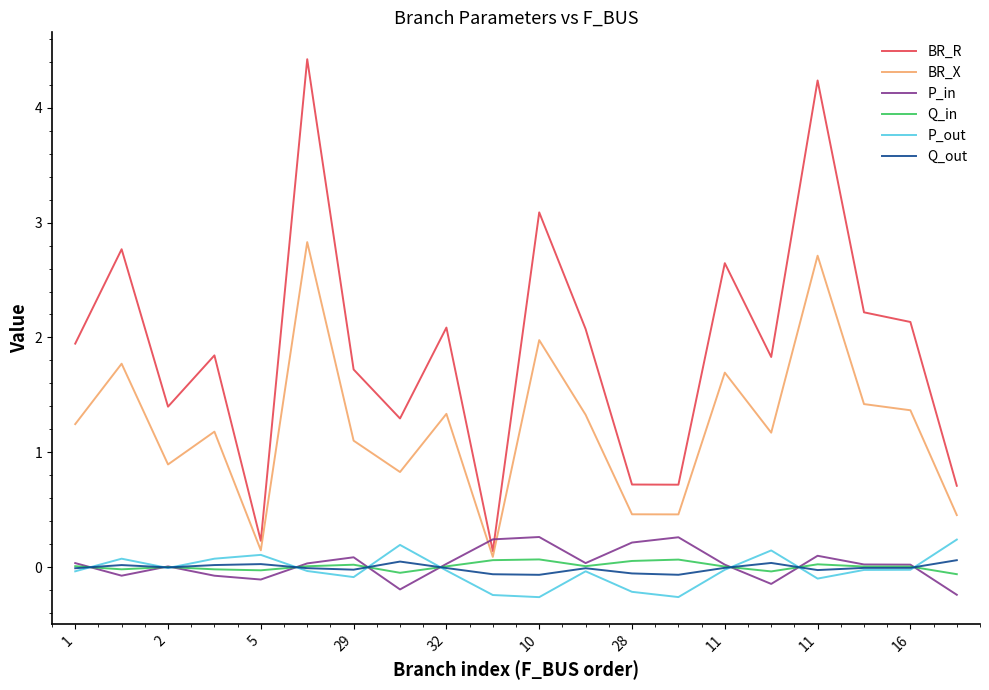

Which series has the largest total across all categories?

BR_R